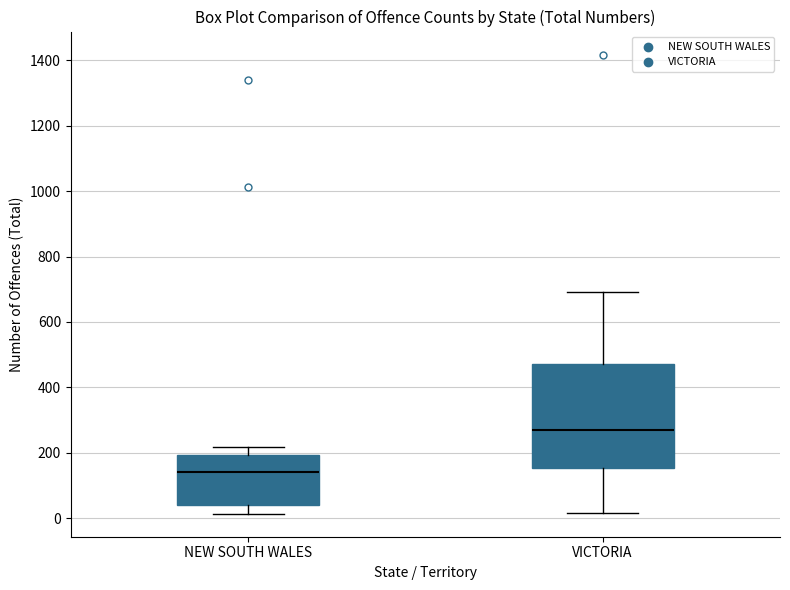

Where does the upper whisker of the box for NEW SOUTH WALES end on the y-axis? The values are not printed on the chart, so give them approximately, as read against the axis.

220